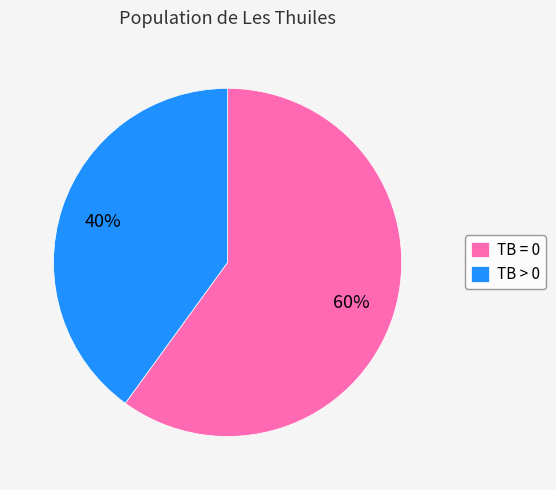

Which slice is the smallest?

TB > 0